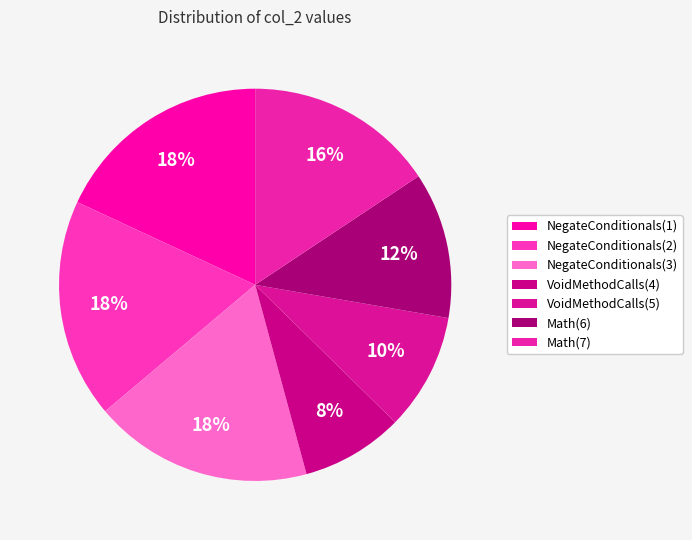

Is there any slice that represents more than half of the pie?

No